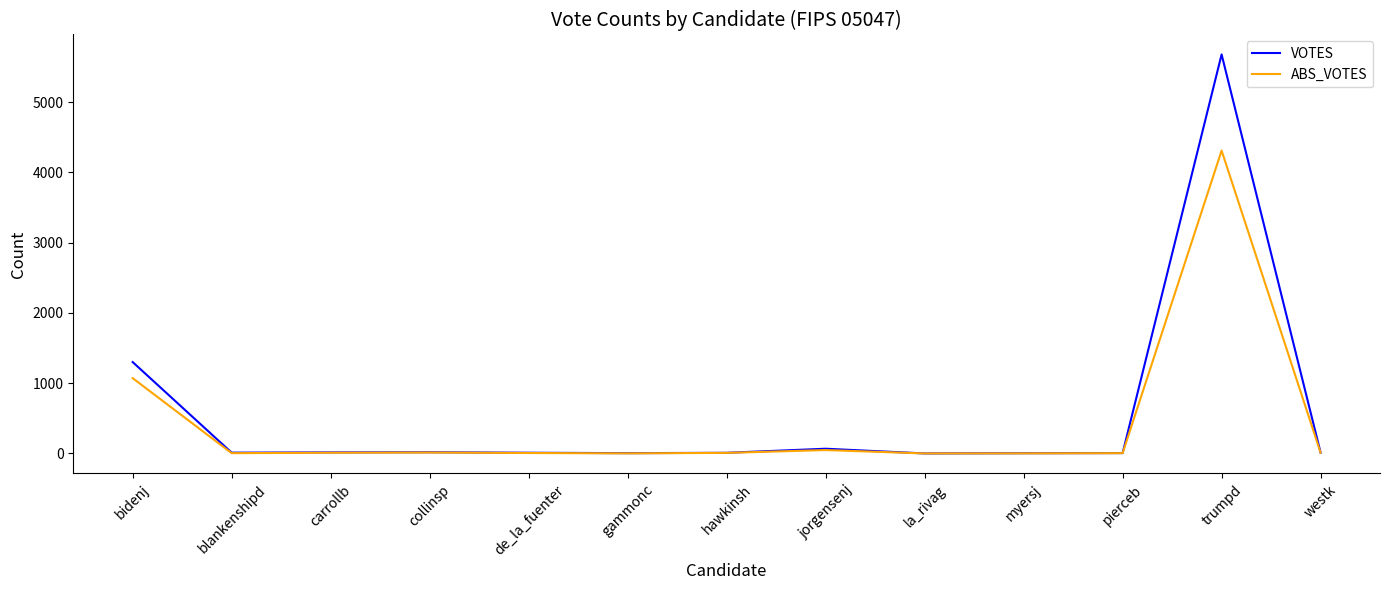

True or false: ABS_VOTES has more than 1 points higher than both neighbors.

True